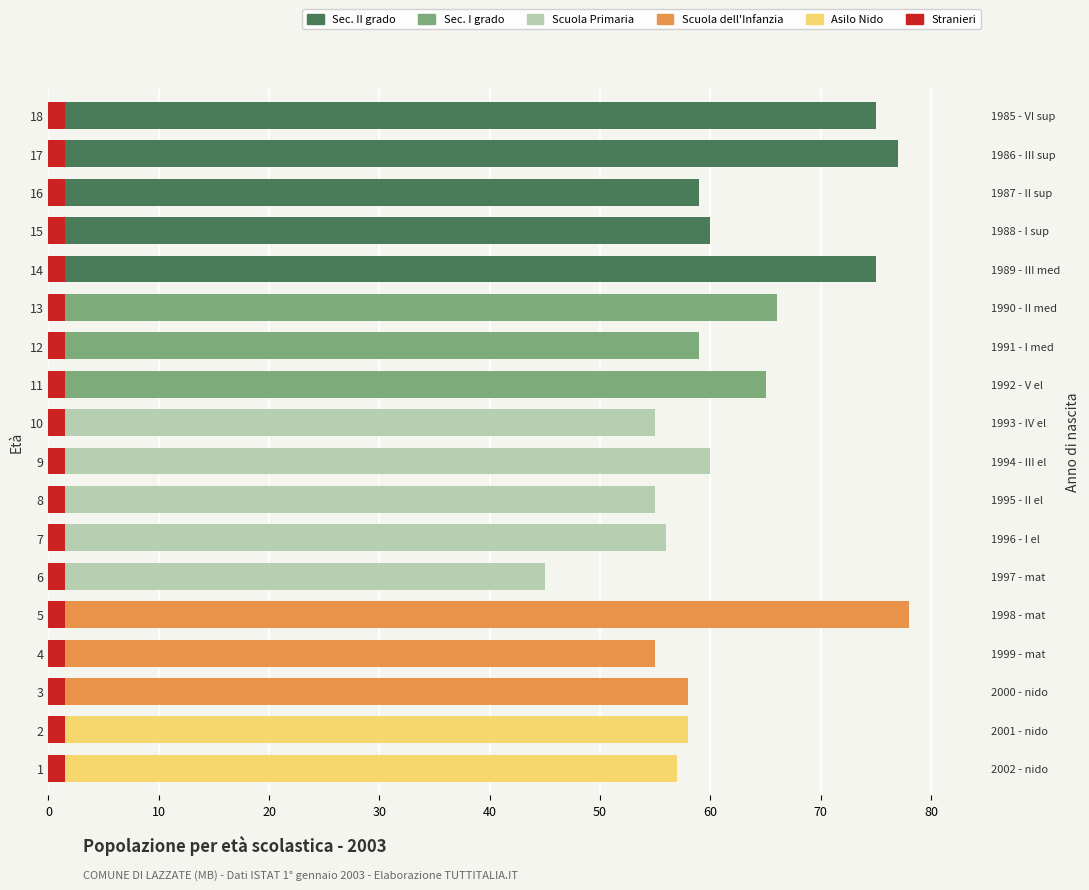

Which series changed the most between 5 and 14?

Scuola dellInfanzia